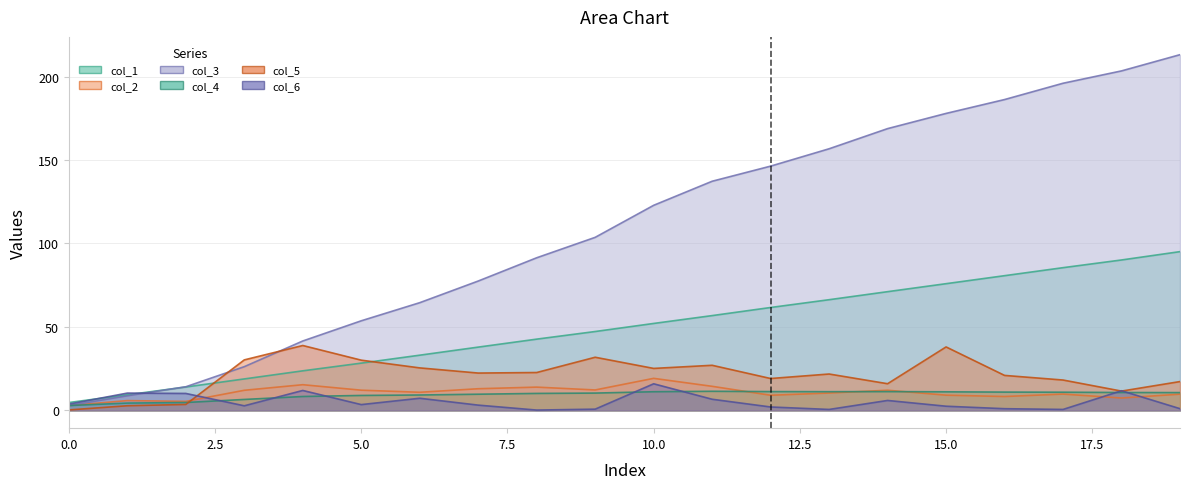

What are all the series names shown in the legend?

col_1, col_2, col_3, col_4, col_5, col_6